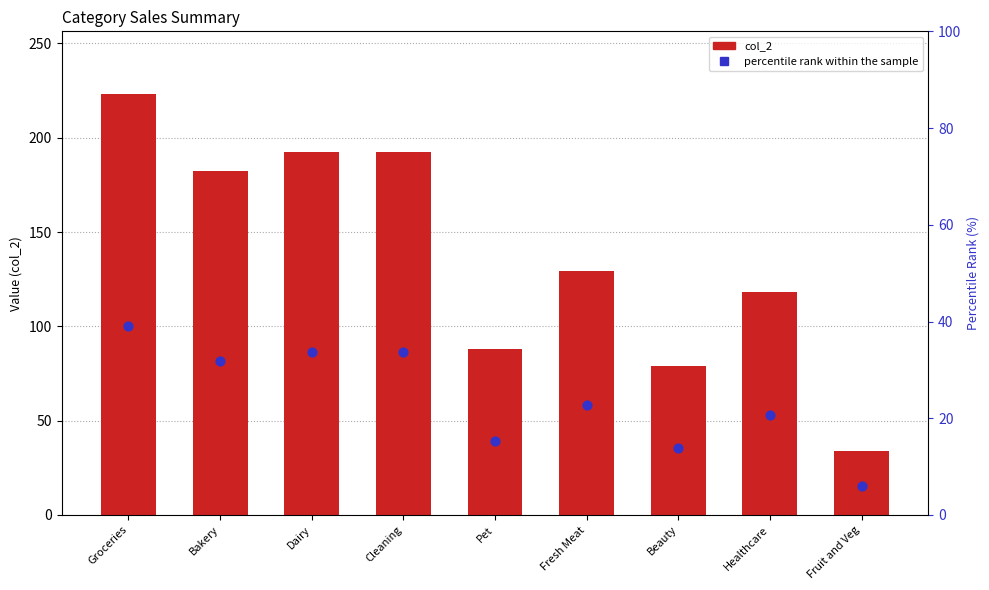

What are all the series names shown in the legend?

col_2, percentile rank within the sample